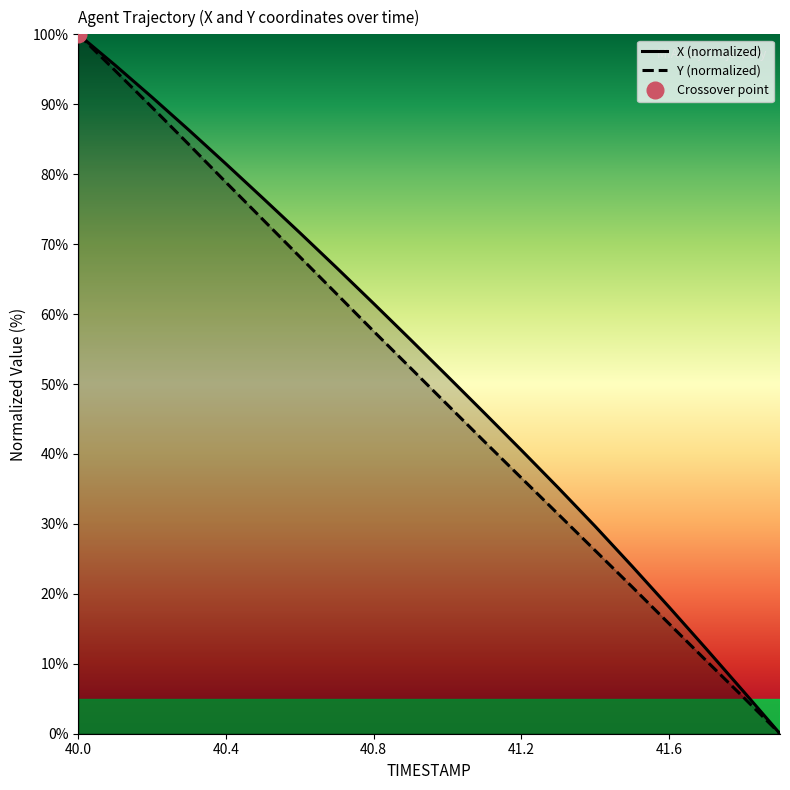

True or false: X and Y cross at least once.

False